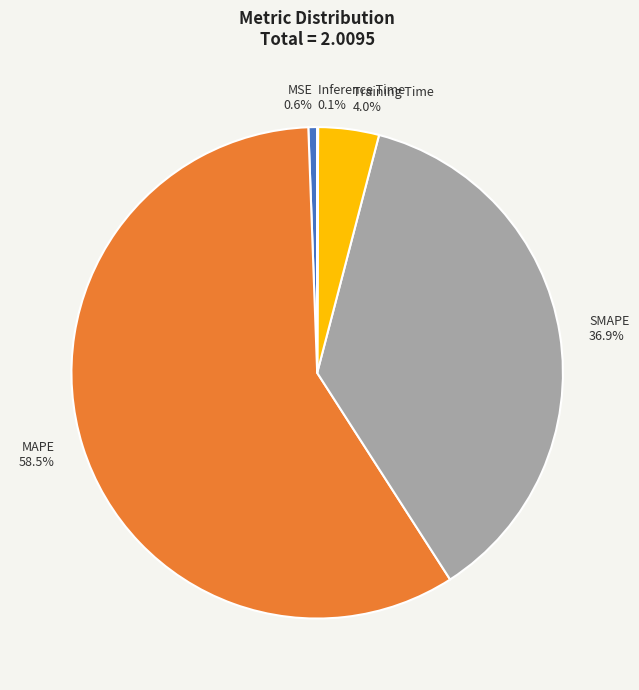

Approximately how many times larger is the value at SMAPE compared to MAPE?

0.6